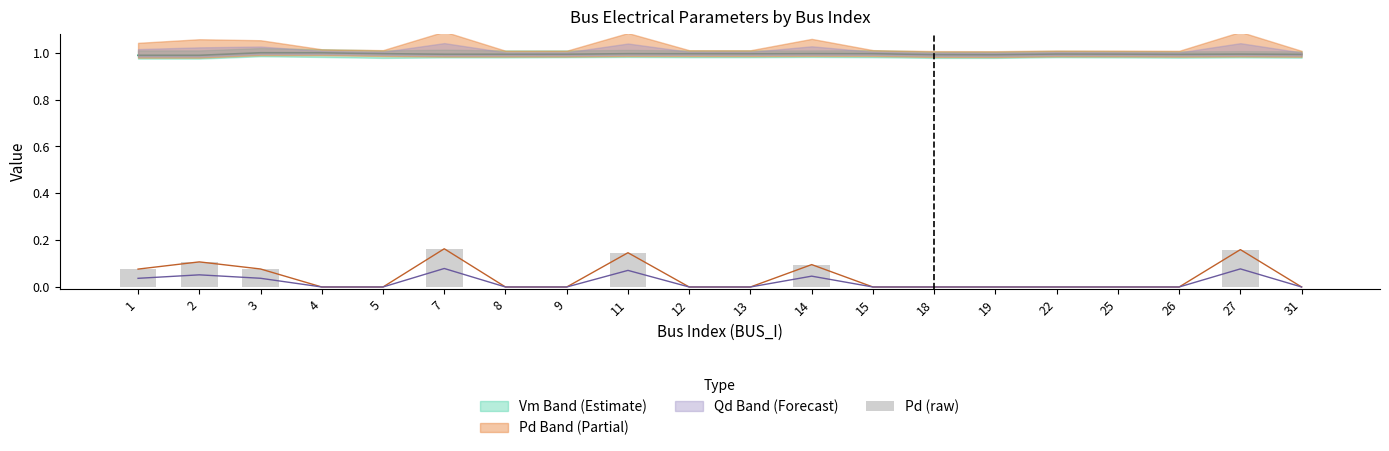

Reading left to right, what are all the values shown in this chart?

1=0.1	2=0.1	3=0.1	4=0.0	5=0.0	7=0.2	8=0.0	9=0.0	11=0.1	12=0.0	13=0.0	14=0.1	15=0.0	18=0.0	19=0.0	22=0.0	25=0.0	26=0.0	27=0.2	31=0.0